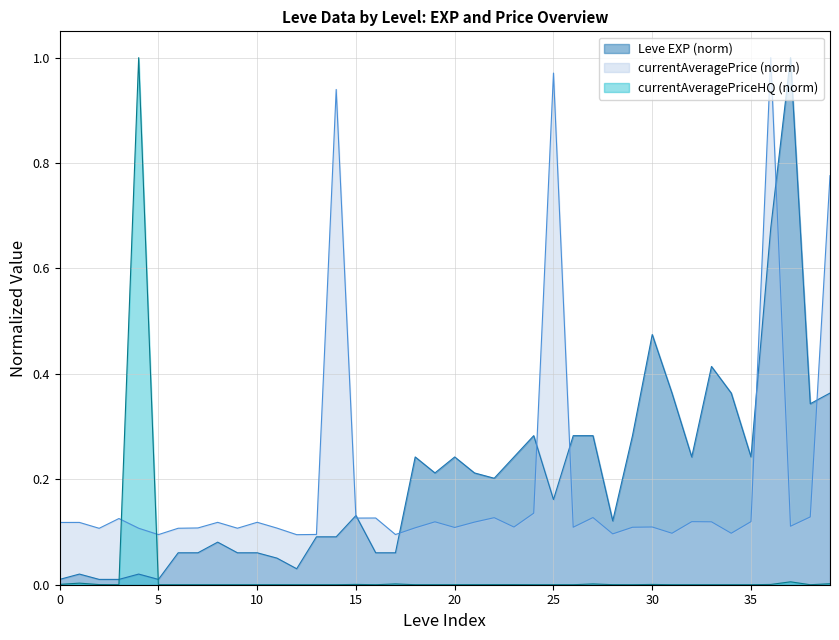

How many values in currentAveragePriceHQ are above zero?

17